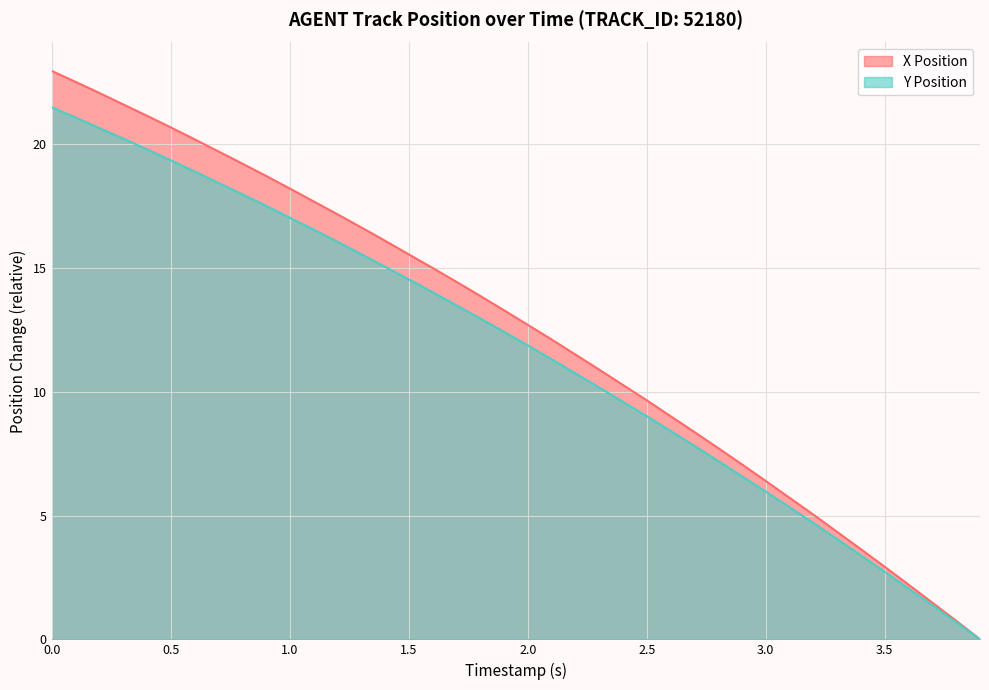

What is the label of the 2nd point from the right?

3.8